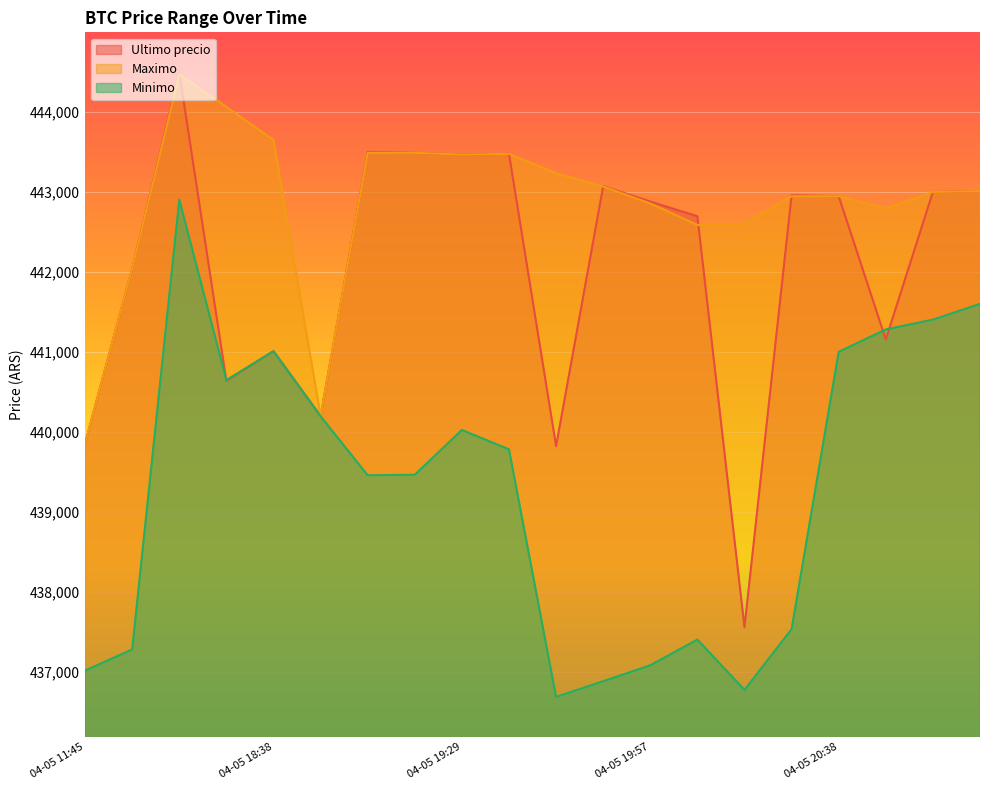

Between 04-05 20:58 and 04-05 20:52, which is larger?

04-05 20:58